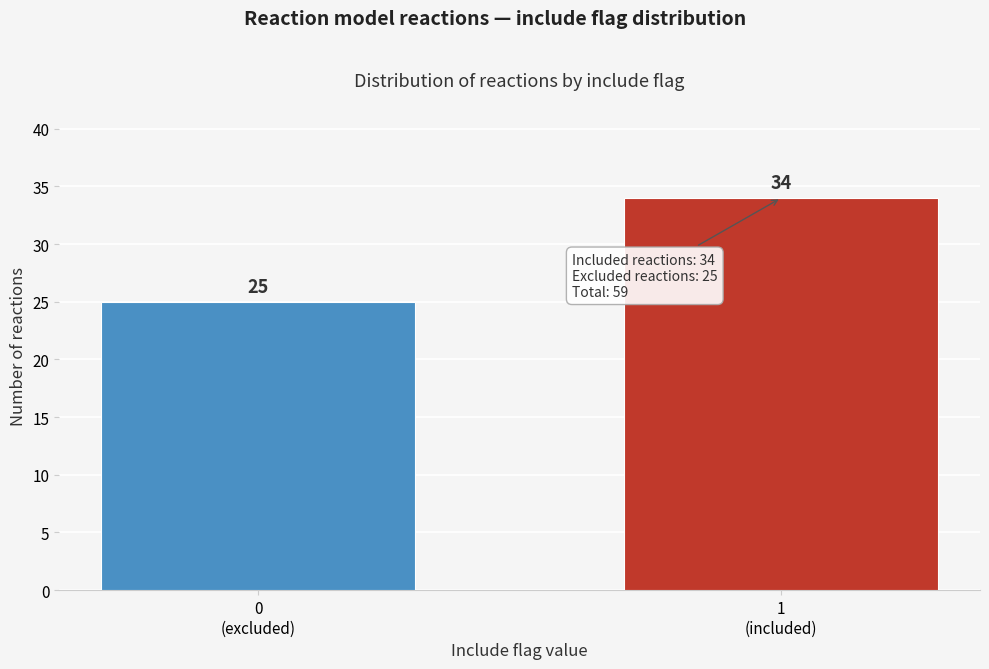

Reading left to right, transcribe all the data shown in this chart.

25	34